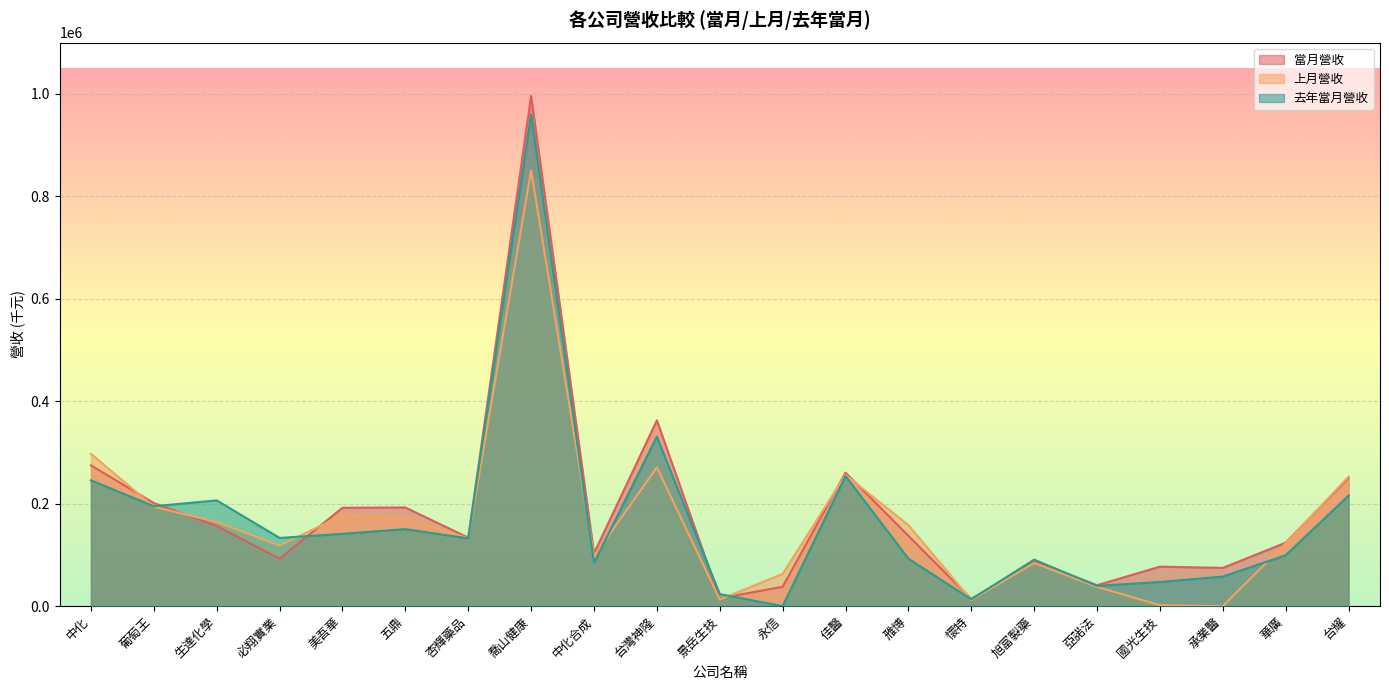

In 上月營收, how many points are higher than both neighbors (excluding endpoints)?

5